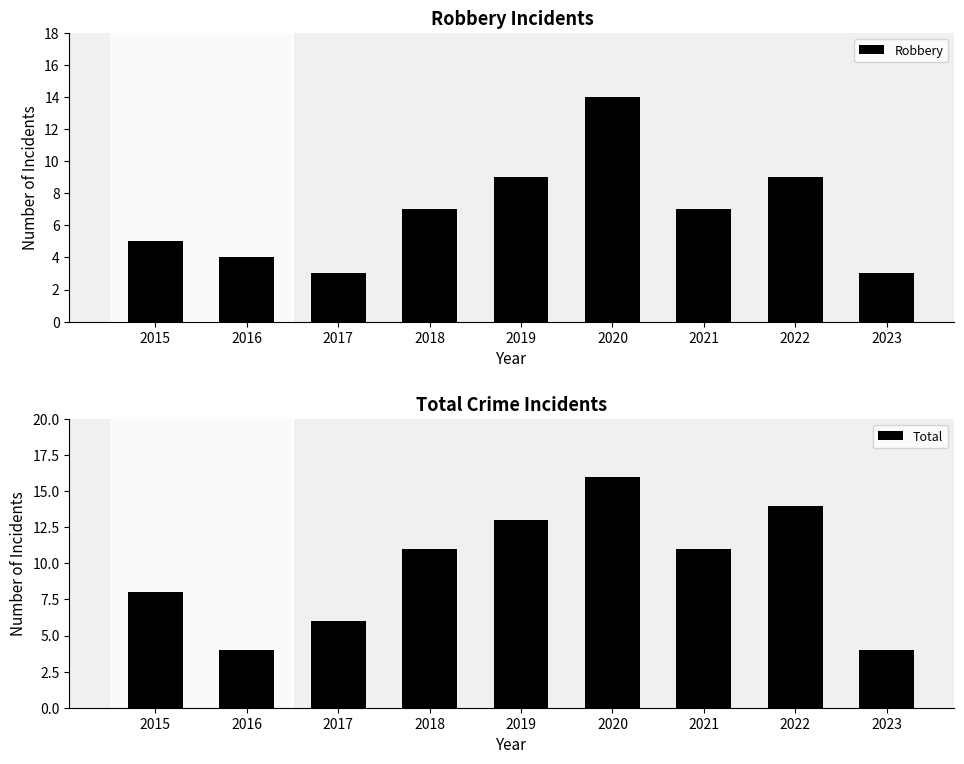

What is the value of the Robbery bar at the 8th from the left?

9